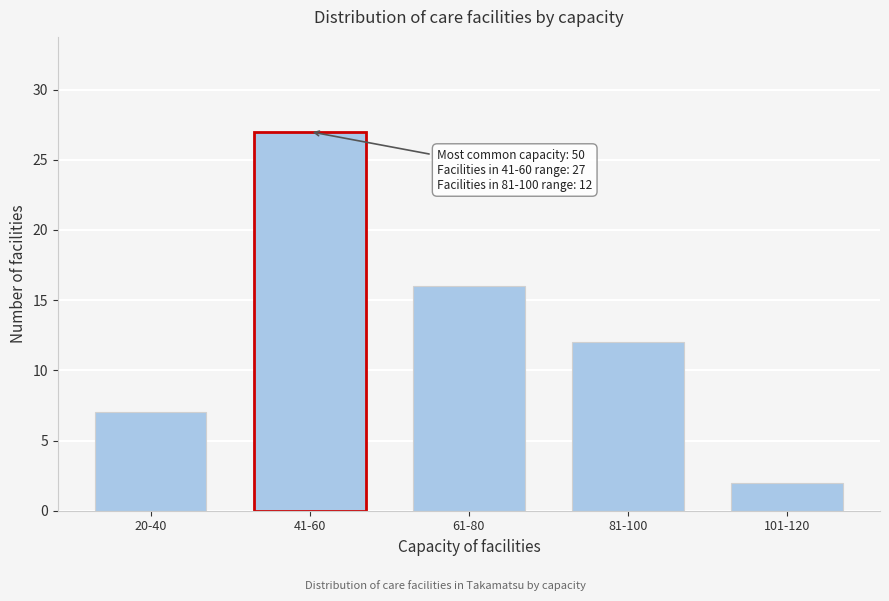

Reading left to right, transcribe all the data shown in this chart.

20-40=7	41-60=27	61-80=16	81-100=12	101-120=2